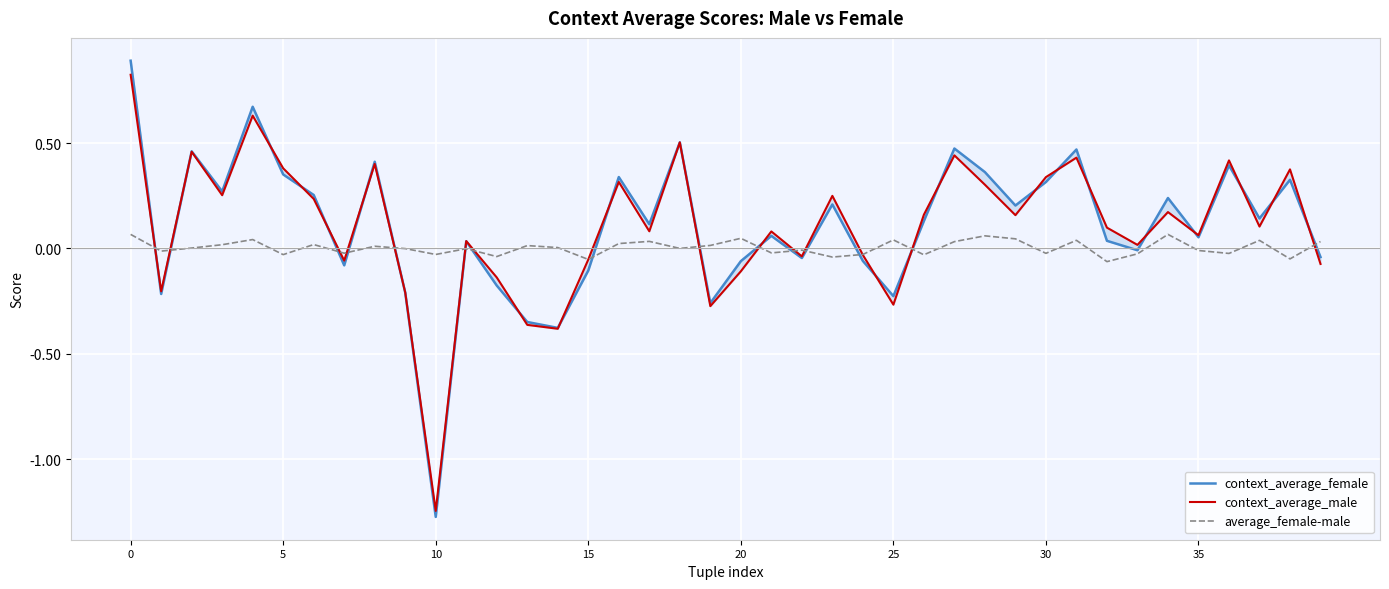

What is the difference between the average_female-male values at 28 and 14?

0.1